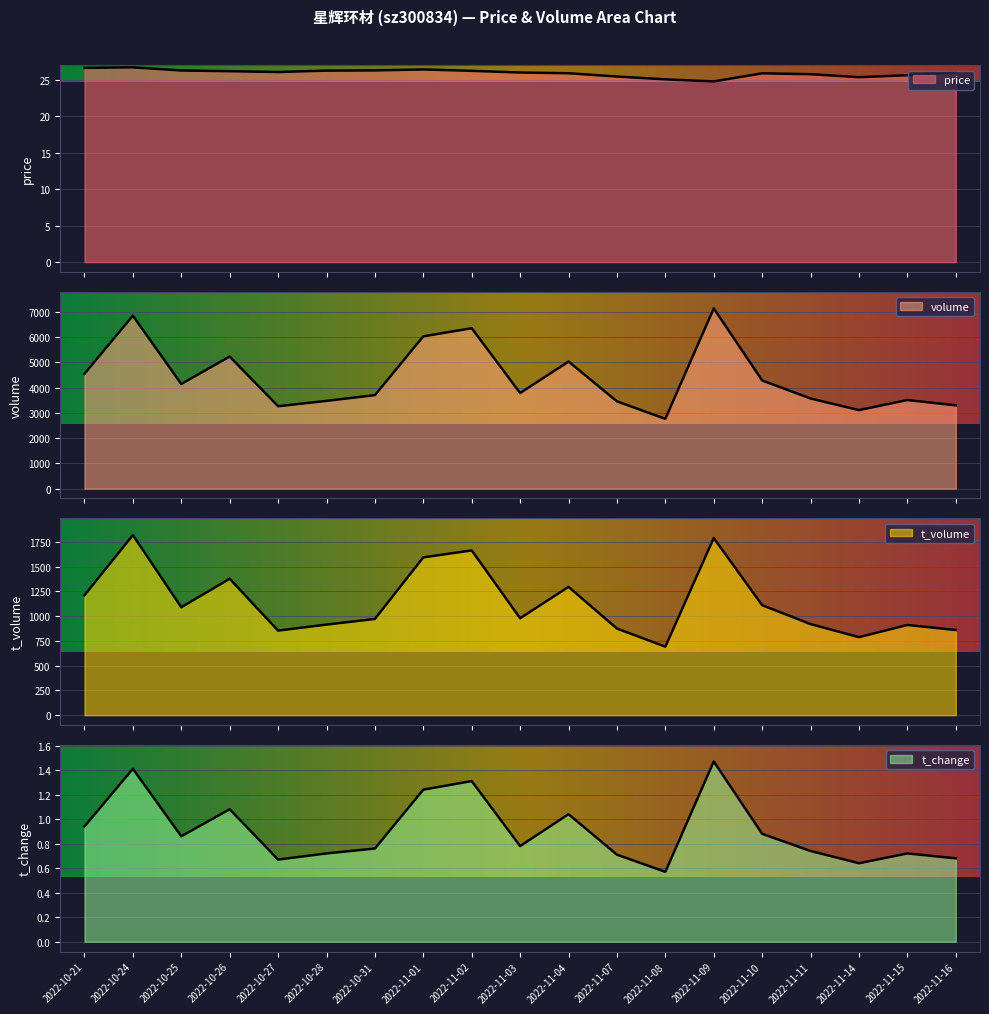

What is the spread (max minus min) of values at 2022-10-21?

4544.1